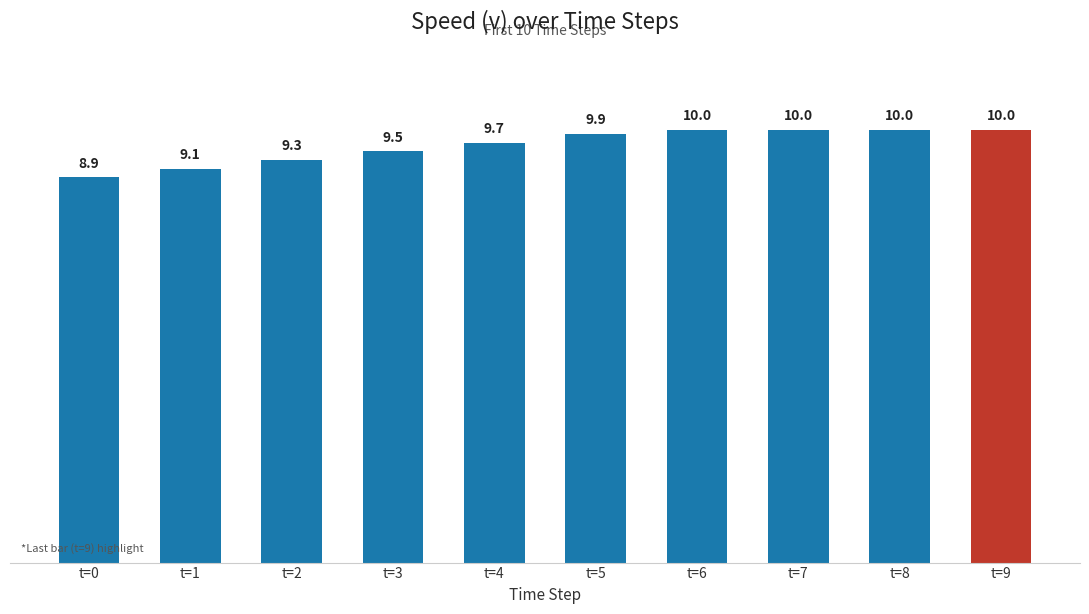

Is it true that the value at t=0 is 8.9?

True